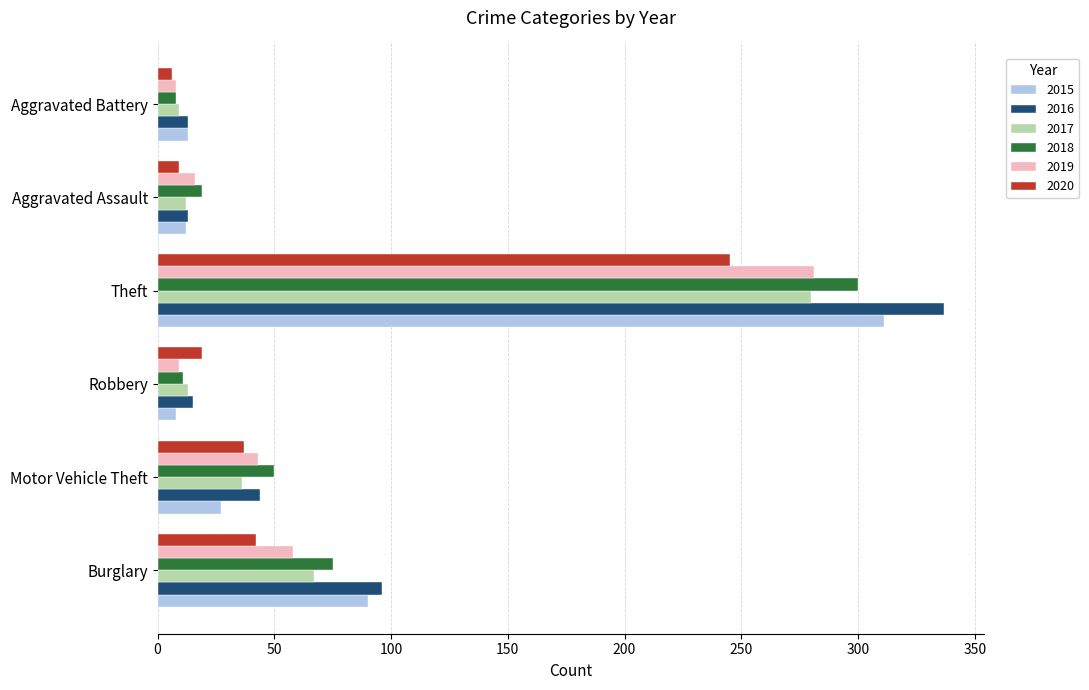

Which series has the widest spread of values?

2016